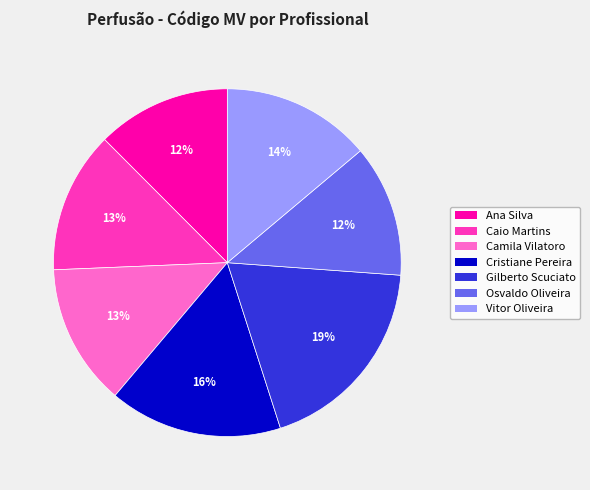

To the nearest percent, what is the average slice percentage?

14%